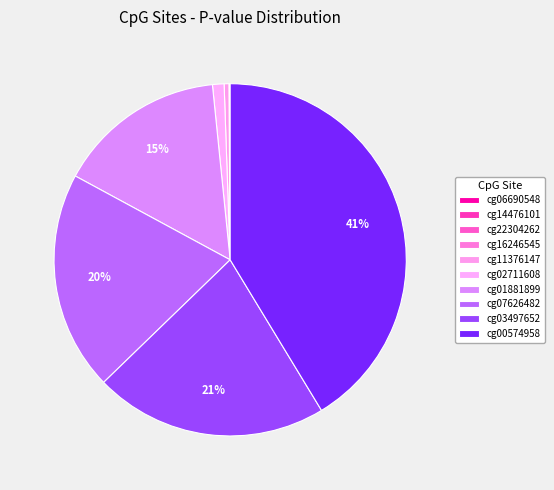

Does cg14476101 account for over 50% of the chart?

No